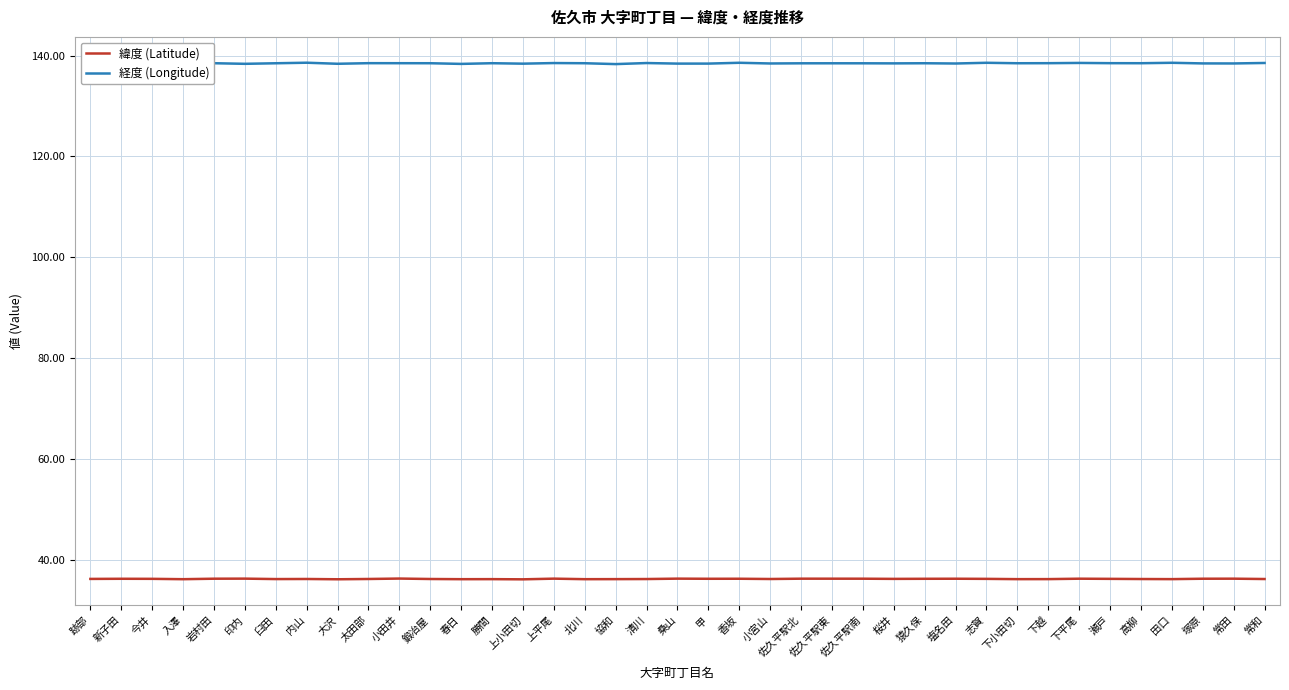

True or false: 緯度 (Latitude) and 経度 (Longitude) cross at least once.

False